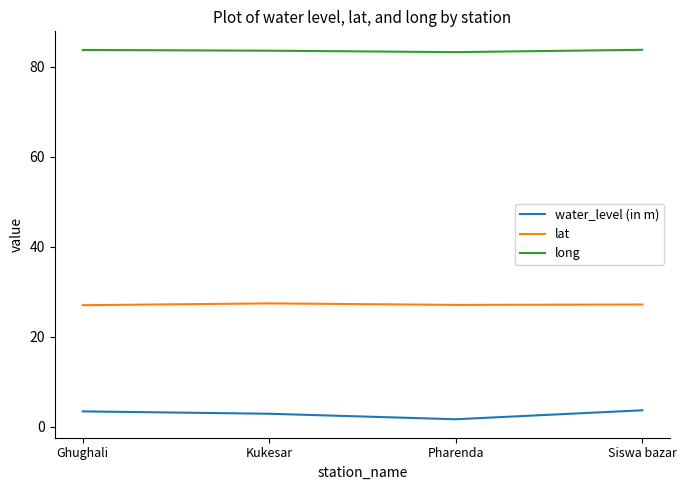

The water_level (in m) series shows 3.7 at Siswa bazar. True or false?

True